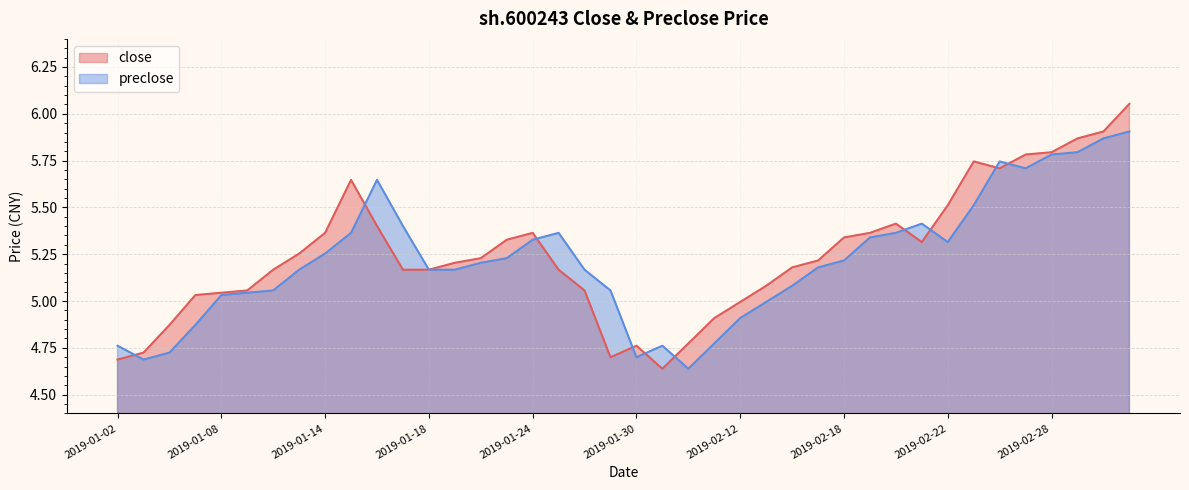

The preclose series shows 5.4 at 2019-01-25. True or false?

True